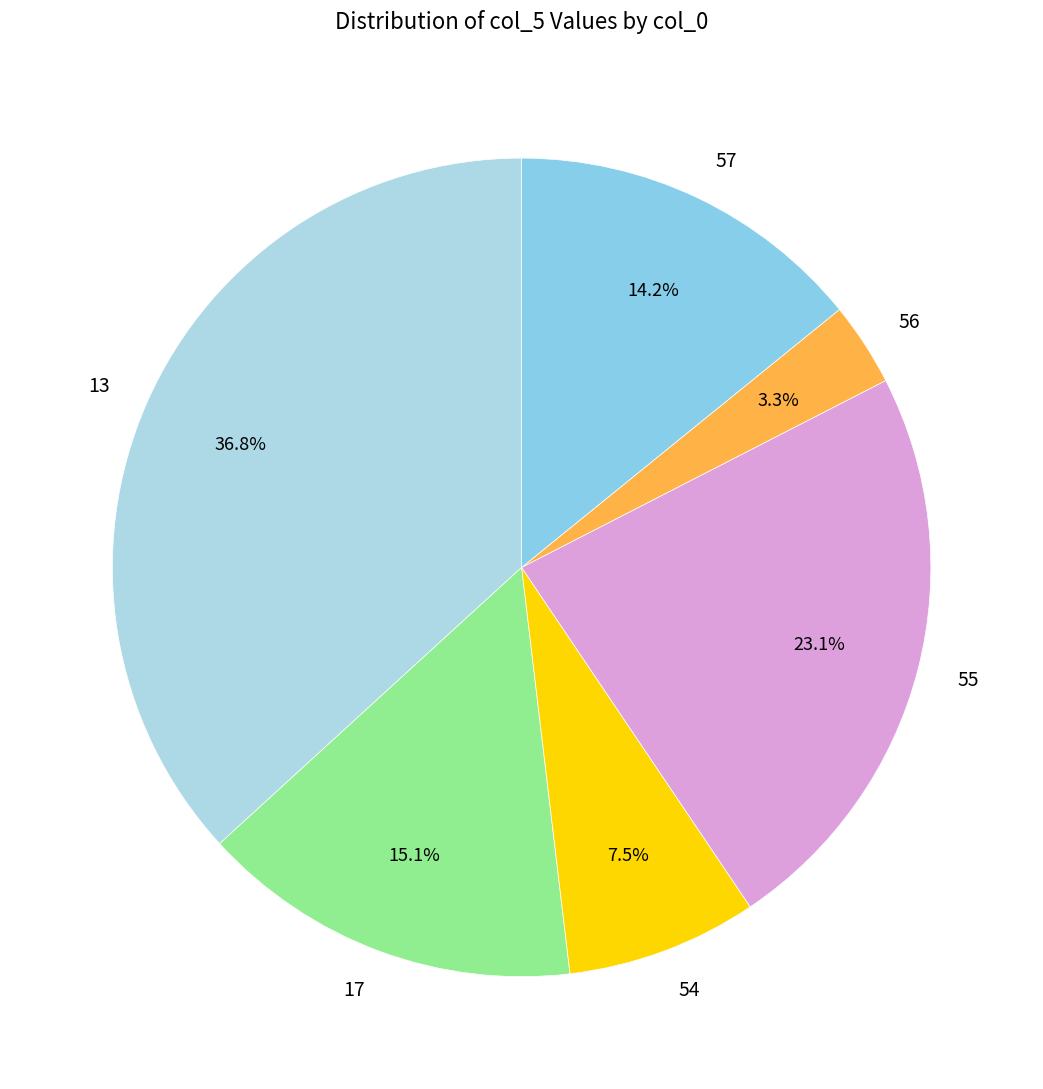

What percentage is NOT represented by 54?

92.5%